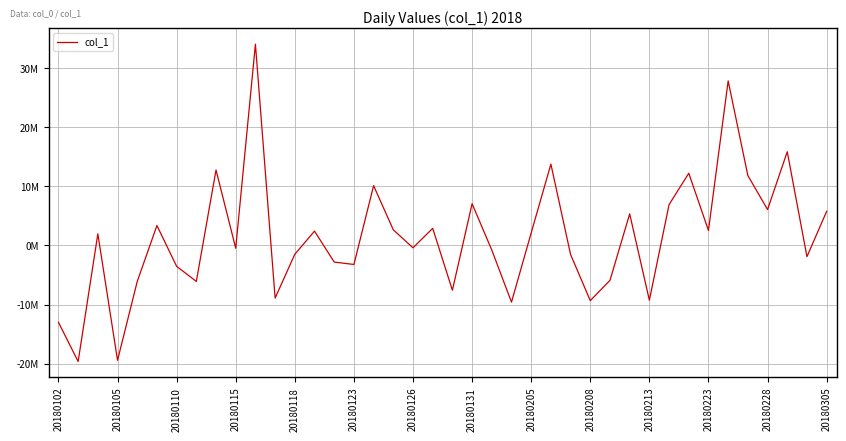

How many interior local valleys (lower than both neighbors) does the data have?

14